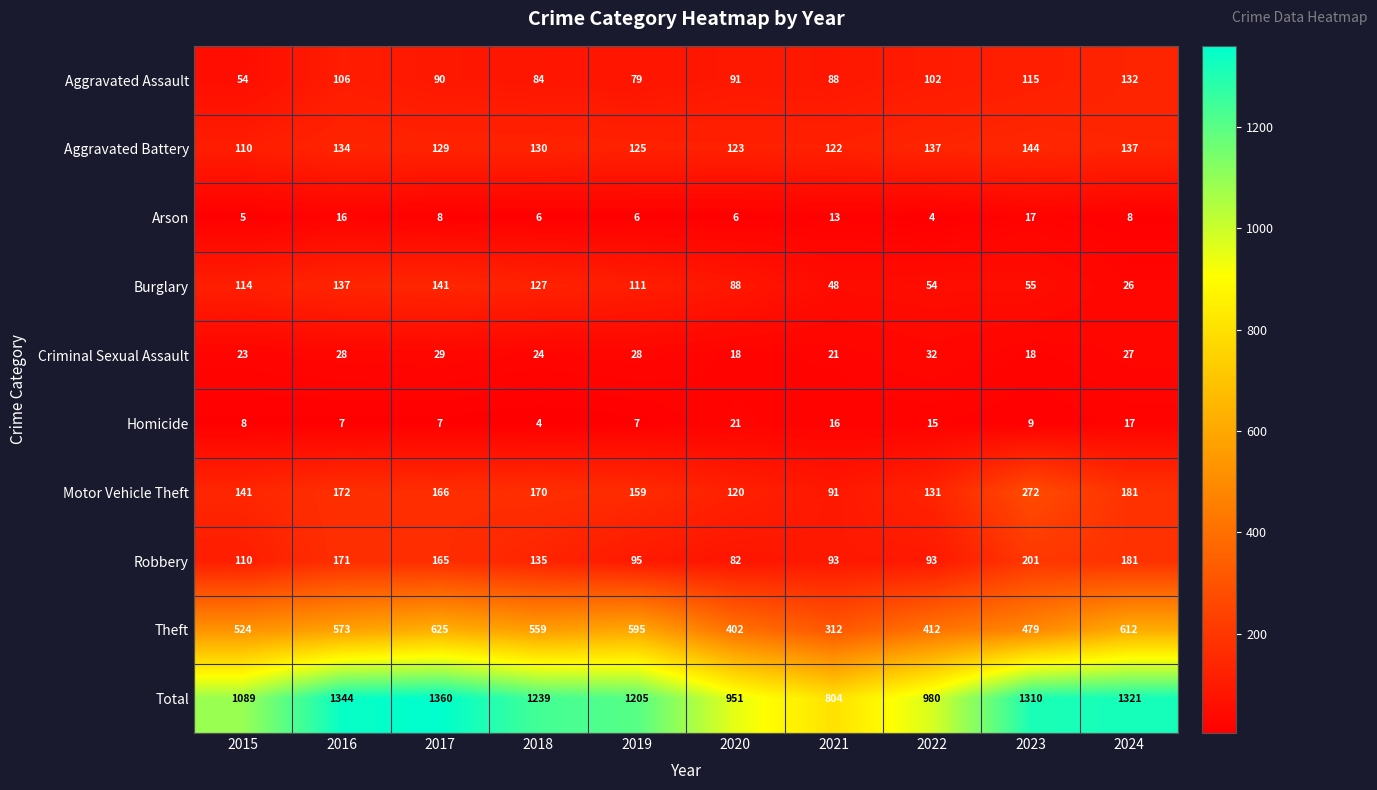

At which category is the sum across all series the highest?

2017